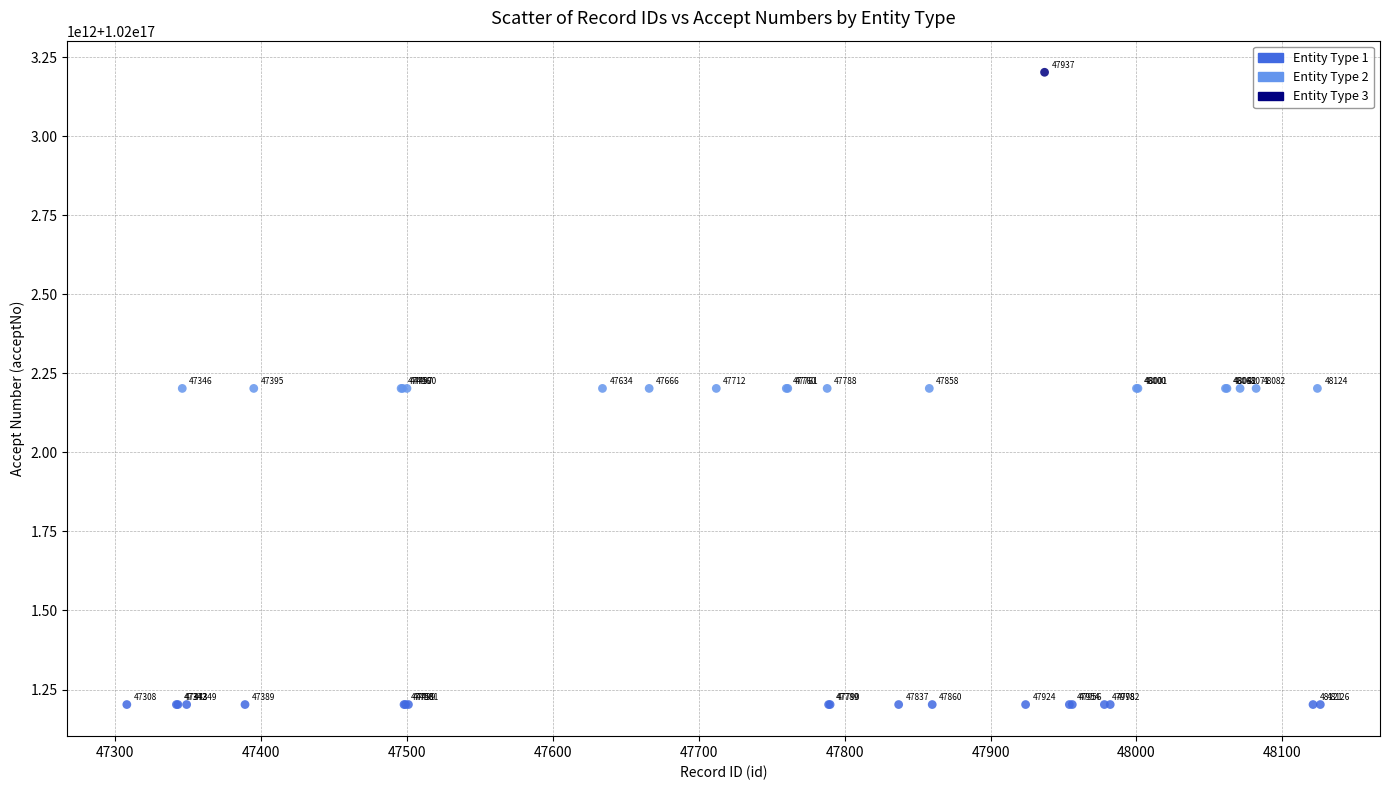

What are all the series names shown in the legend?

Entity Type 1, Entity Type 2, Entity Type 3